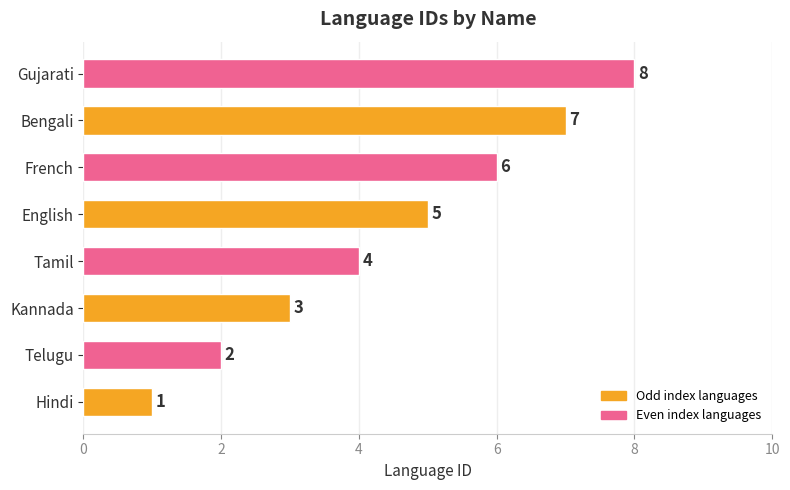

What is the change in value from Kannada to French?

+3